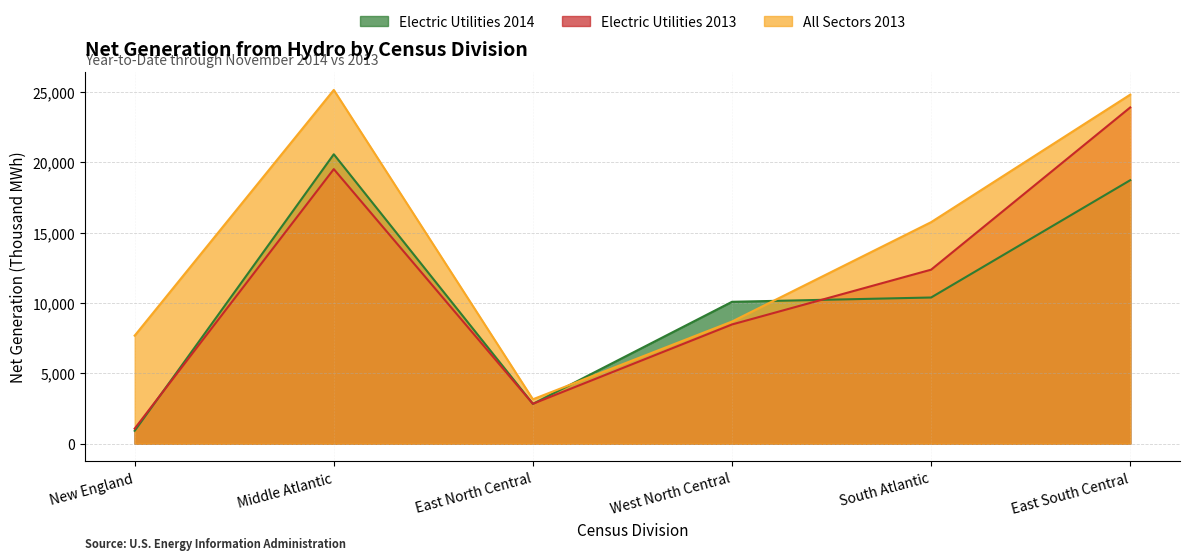

Between Middle Atlantic and East North Central, which series saw the biggest shift?

All Sectors 2013